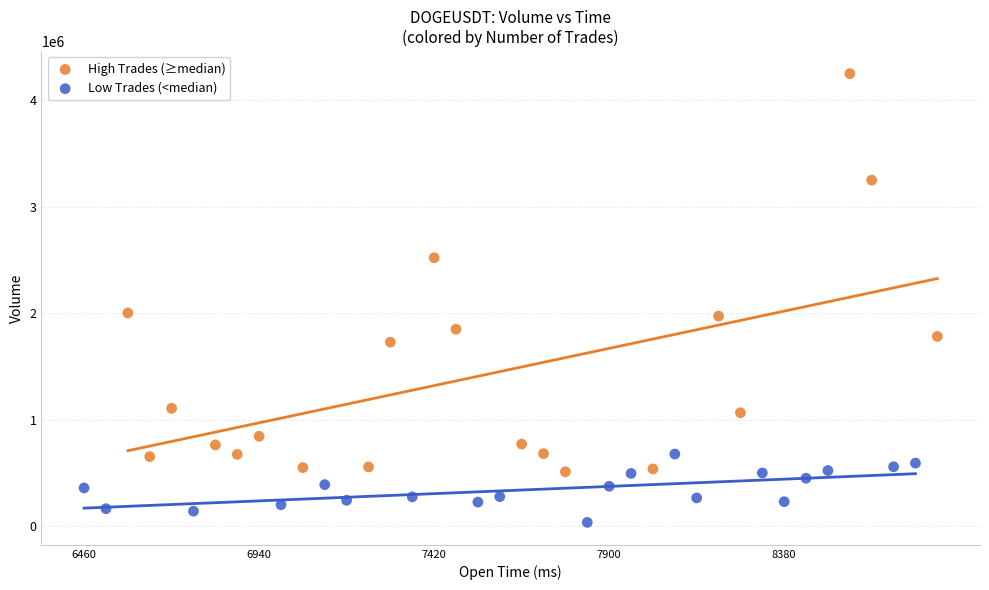

Which series contains the highest Y value?

High Trades (≥median)